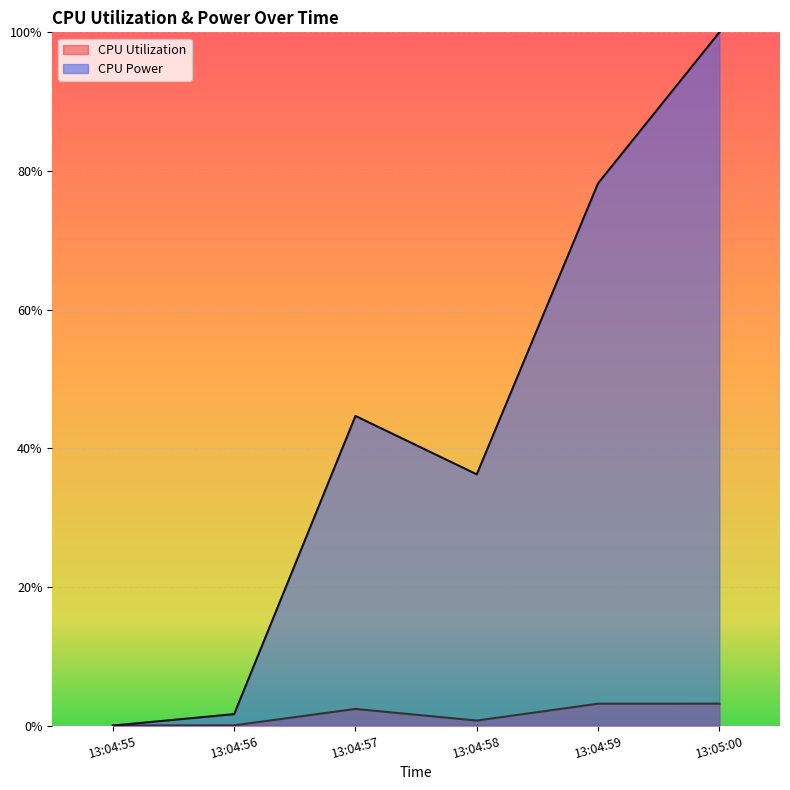

Rank the categories by CPU Utilization value from lowest to highest.

13:04:55, 13:04:56, 13:04:58, 13:04:57, 13:04:59, 13:05:00